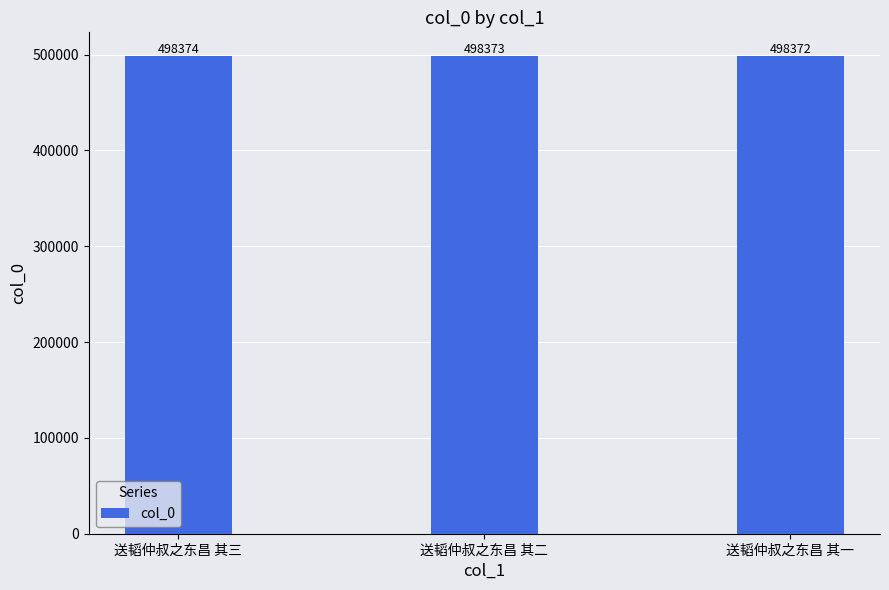

What is the sum of all values?

1495119